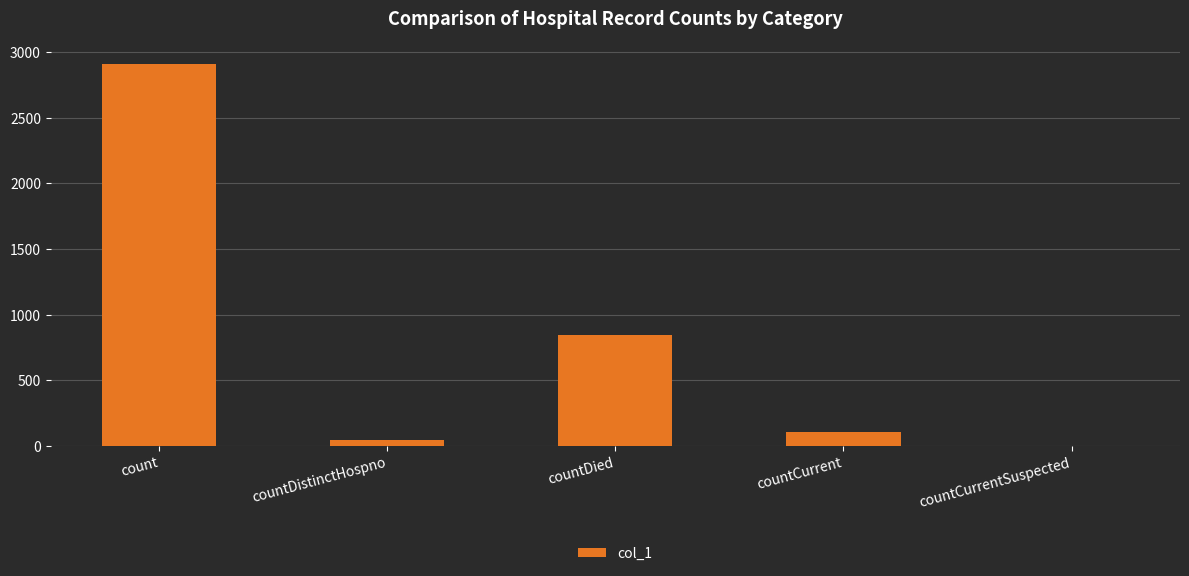

Is it true that the value at count is 4308?

False